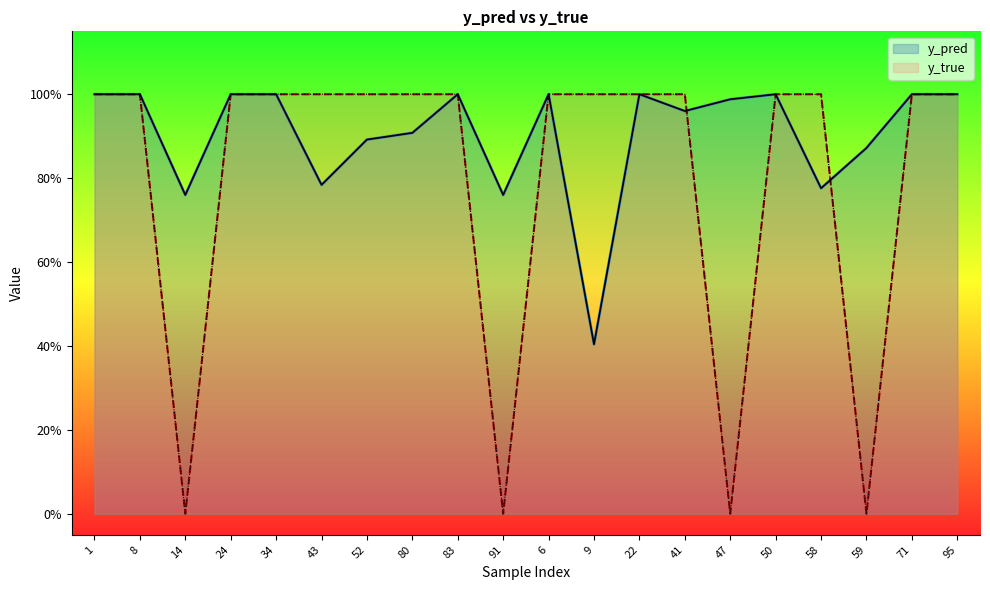

Reading left to right, list all the values displayed in this chart.

y_pred: 1.0	1.0	0.8	1.0	1.0	0.8	0.9	0.9	1.0	0.8	1.0	0.4	1.0	1.0	1.0	1.0	0.8	0.9	1.0	1.0
y_true: 1.0	1.0	0.0	1.0	1.0	1.0	1.0	1.0	1.0	0.0	1.0	1.0	1.0	1.0	0.0	1.0	1.0	0.0	1.0	1.0